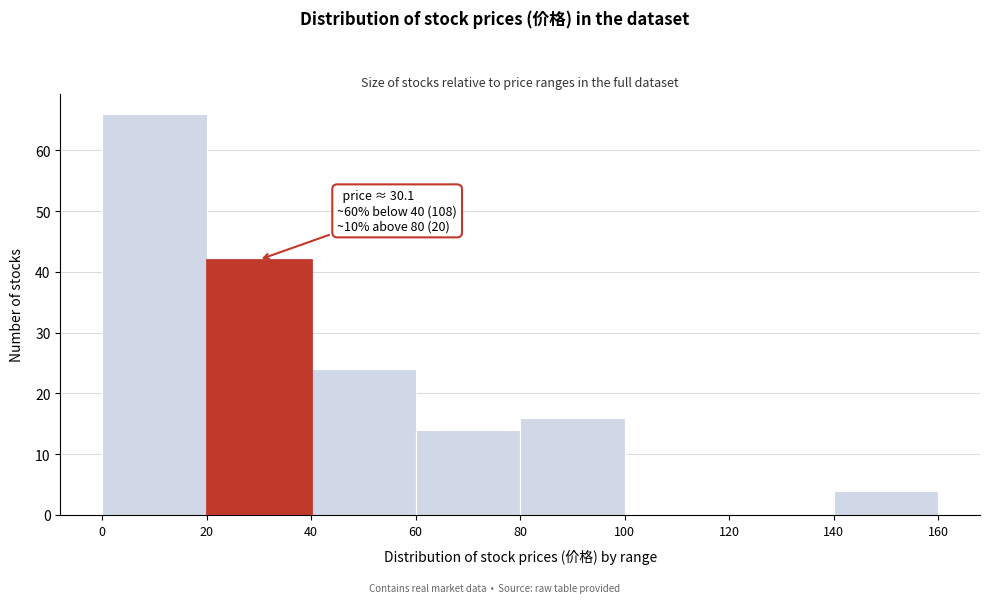

Which range on the x-axis has the tallest bar?

0 to 20